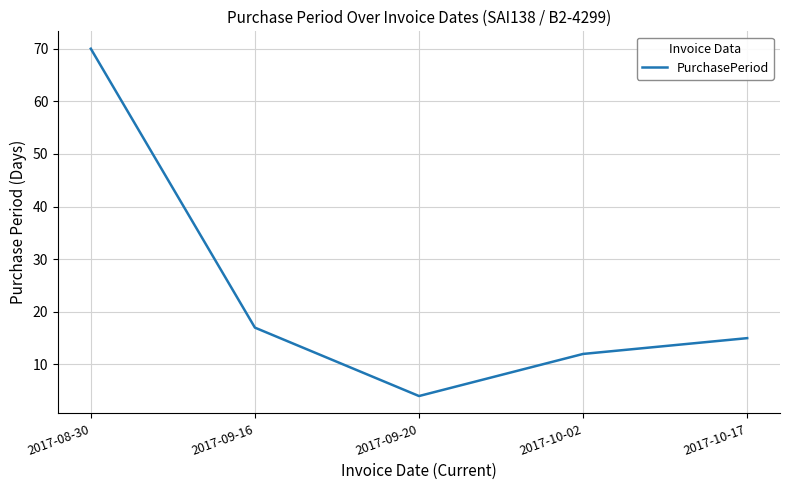

How many interior local valleys (lower than both neighbors) does the data have?

1